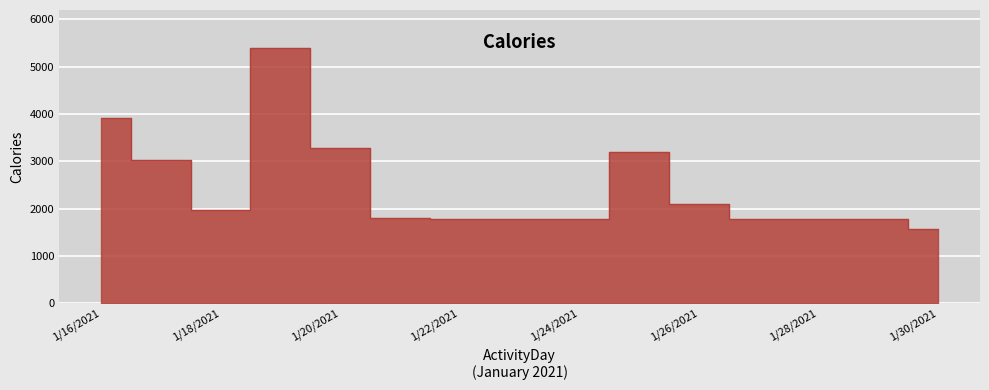

Read the value at 1/28/2021, to the nearest 10.

1780